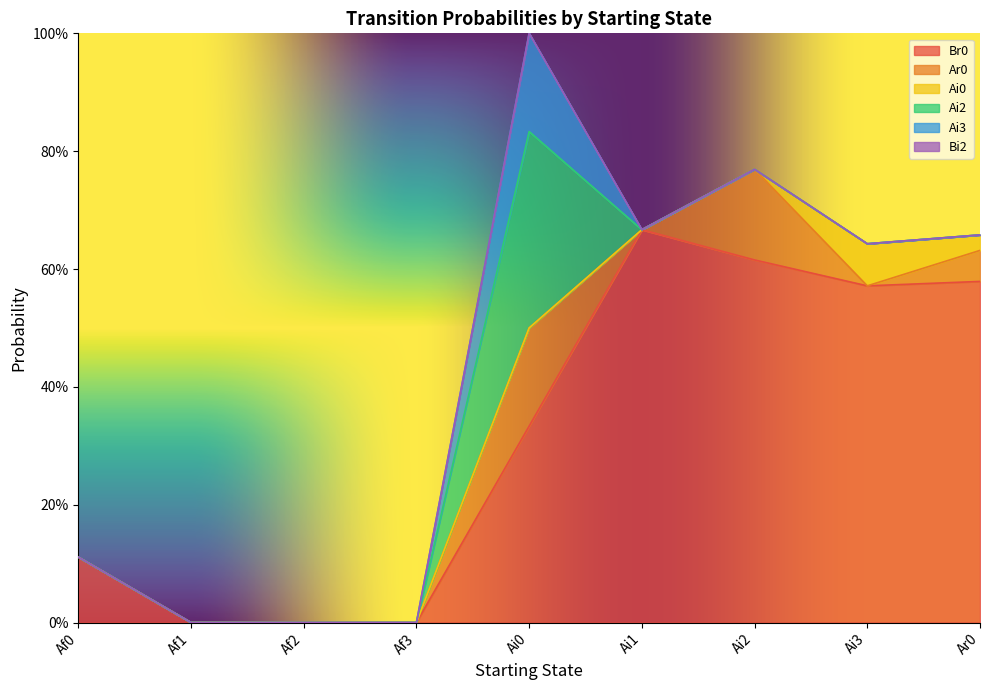

How many interior local peaks does the Ar0 series have?

2